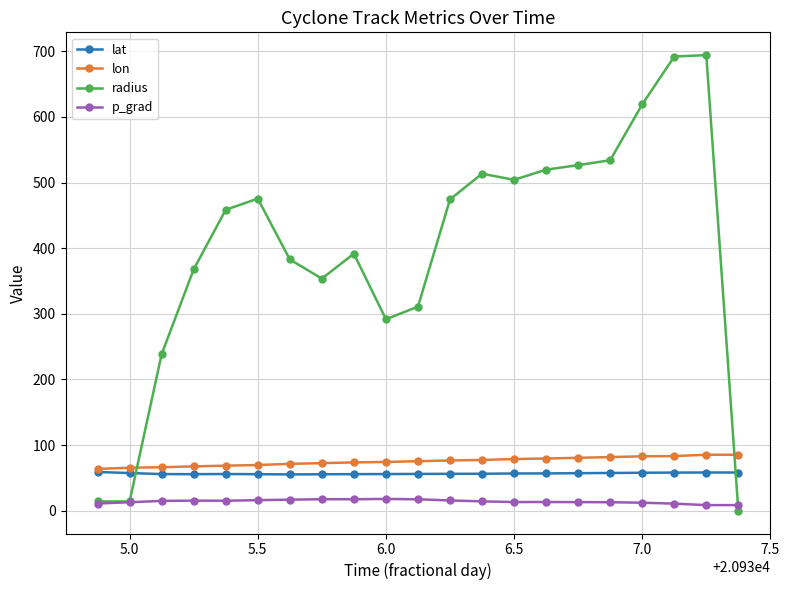

What is the sum of all radius values?

8378.1